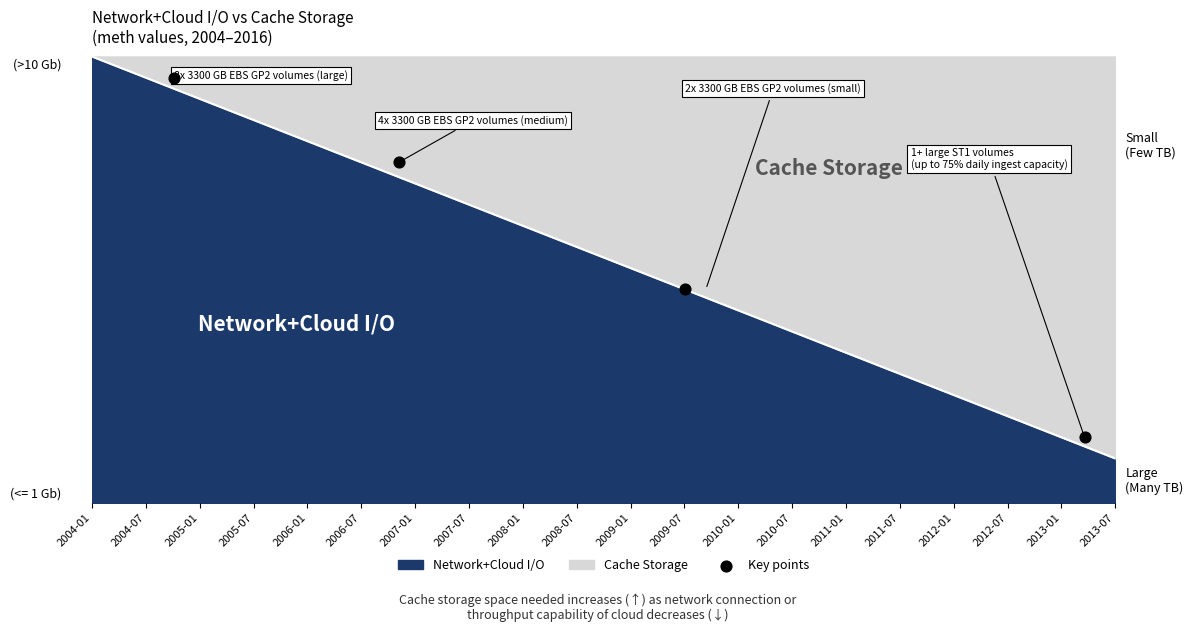

What is the ratio of the value at 2005-07 to the value at 2004-07?

0.2